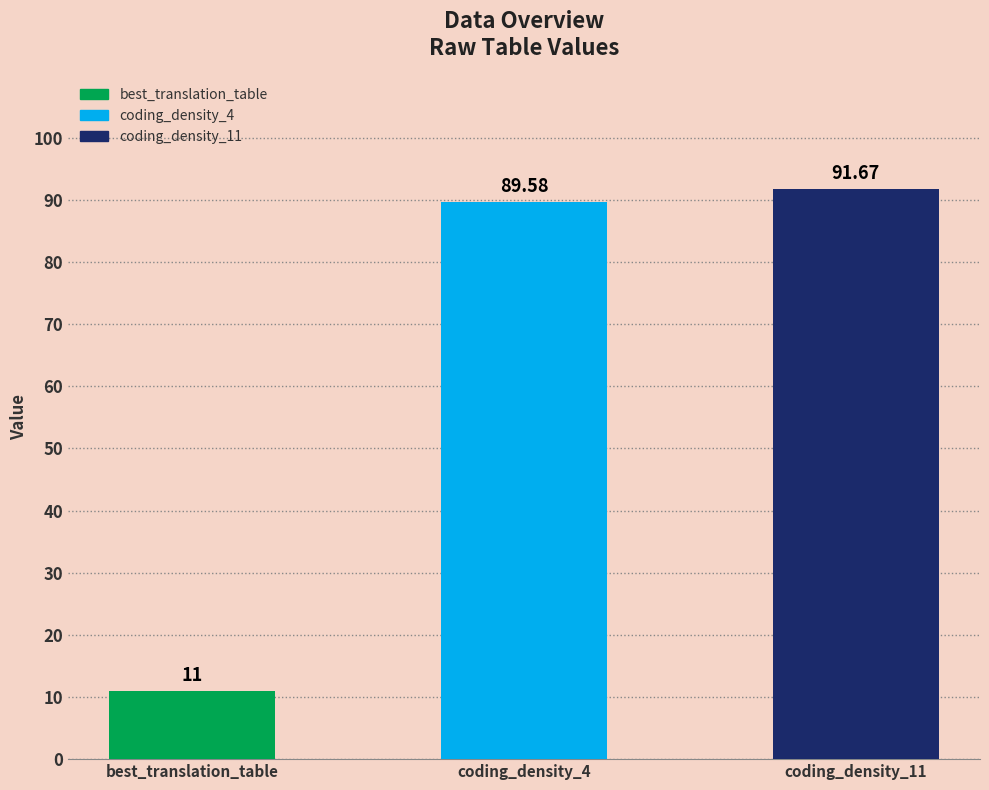

How many values are below 89?

1